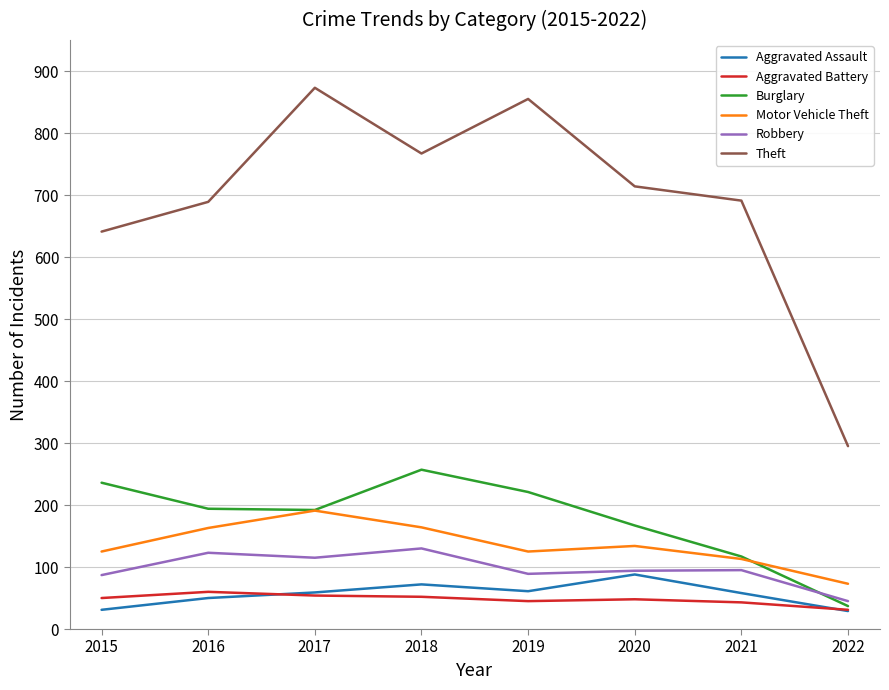

What is the difference between the maximum and minimum values in the Theft series?

578